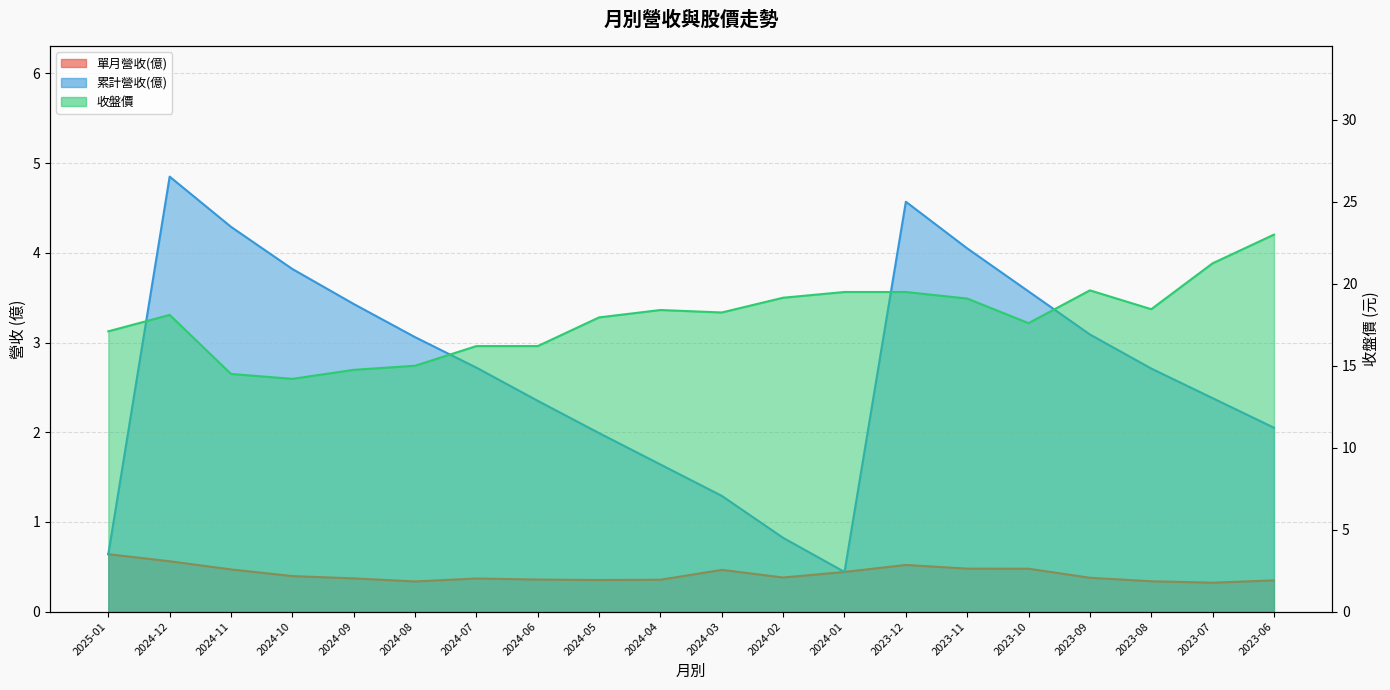

The 收盤價 series shows 17.9 at 2024-05. True or false?

True